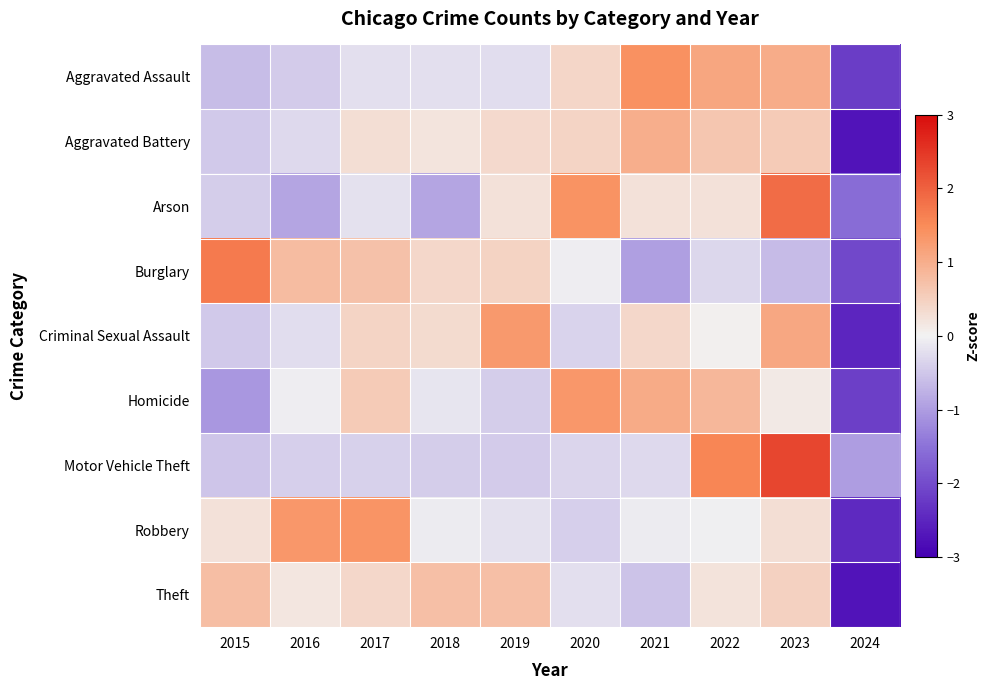

Reading left to right, what are all the values shown in this chart?

Aggravated Assault: 2015=-0.6	2016=-0.5	2017=-0.2	2018=-0.2	2019=-0.2	2020=0.4	2021=1.4	2022=1.1	2023=1.0	2024=-2.2
Aggravated Battery: 2015=-0.5	2016=-0.3	2017=0.3	2018=0.2	2019=0.4	2020=0.4	2021=1.0	2022=0.6	2023=0.6	2024=-2.7
Arson: 2015=-0.4	2016=-0.9	2017=-0.2	2018=-0.9	2019=0.3	2020=1.4	2021=0.3	2022=0.3	2023=1.9	2024=-1.6
Burglary: 2015=1.7	2016=0.8	2017=0.7	2018=0.4	2019=0.5	2020=-0.1	2021=-1.0	2022=-0.3	2023=-0.7	2024=-2.0
Criminal Sexual Assault: 2015=-0.5	2016=-0.2	2017=0.4	2018=0.3	2019=1.3	2020=-0.4	2021=0.4	2022=0.0	2023=1.1	2024=-2.5
Homicide: 2015=-1.1	2016=-0.1	2017=0.6	2018=-0.2	2019=-0.4	2020=1.3	2021=1.0	2022=0.9	2023=0.1	2024=-2.2
Motor Vehicle Theft: 2015=-0.5	2016=-0.4	2017=-0.4	2018=-0.4	2019=-0.5	2020=-0.3	2021=-0.3	2022=1.6	2023=2.3	2024=-1.0
Robbery: 2015=0.3	2016=1.3	2017=1.4	2018=-0.1	2019=-0.2	2020=-0.4	2021=-0.1	2022=-0.0	2023=0.3	2024=-2.4
Theft: 2015=0.8	2016=0.2	2017=0.4	2018=0.7	2019=0.7	2020=-0.2	2021=-0.6	2022=0.2	2023=0.5	2024=-2.7